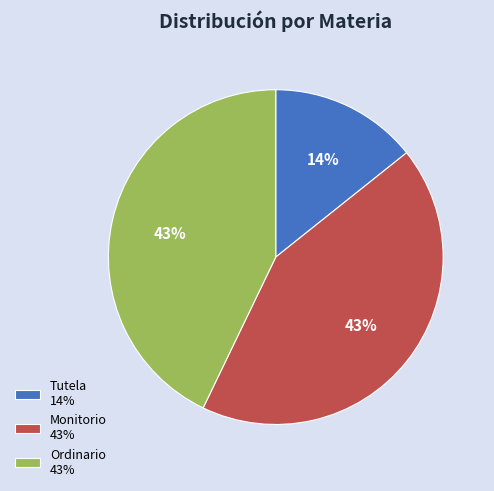

Is there any slice that represents more than half of the pie?

No